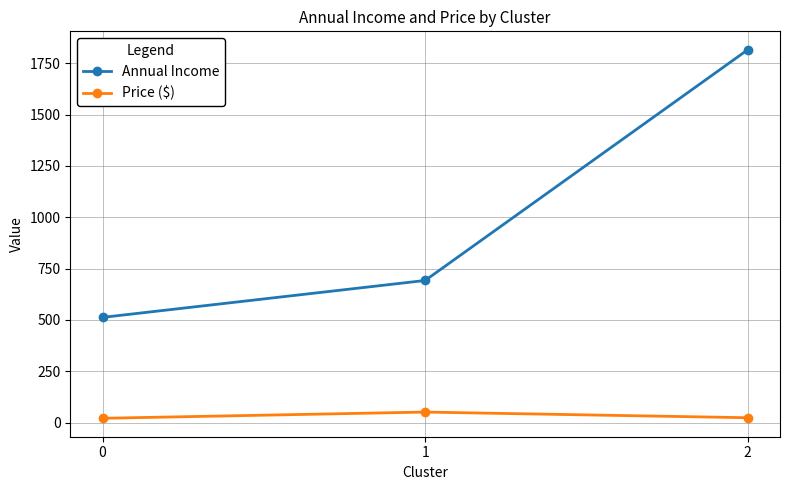

Is it true that Annual Income equals 165.2 at 0?

False